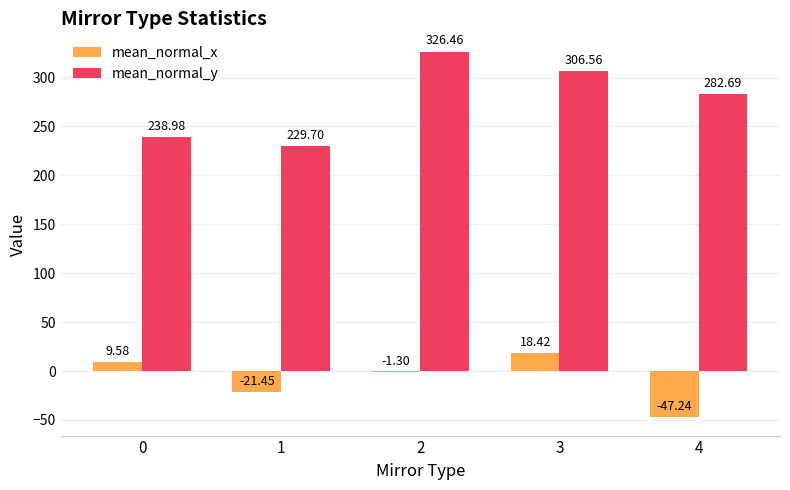

Which series has the largest range (max minus min)?

mean_normal_y